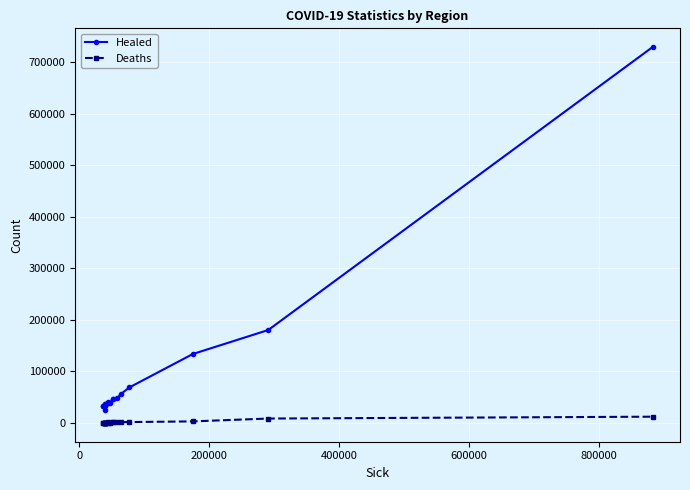

What is the difference between the maximum and second lowest values in the Healed series?

696204